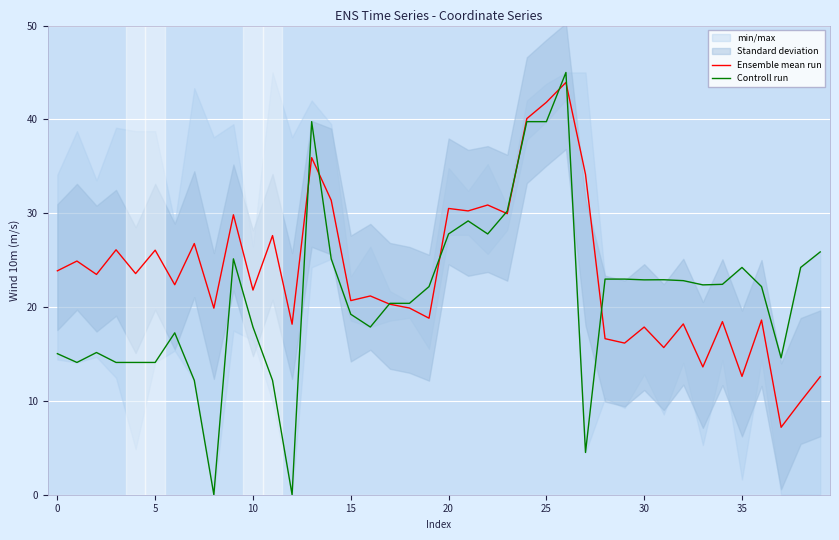

Is the value of Controll run at 14 greater than the value of Ensemble mean run at 36?

Yes